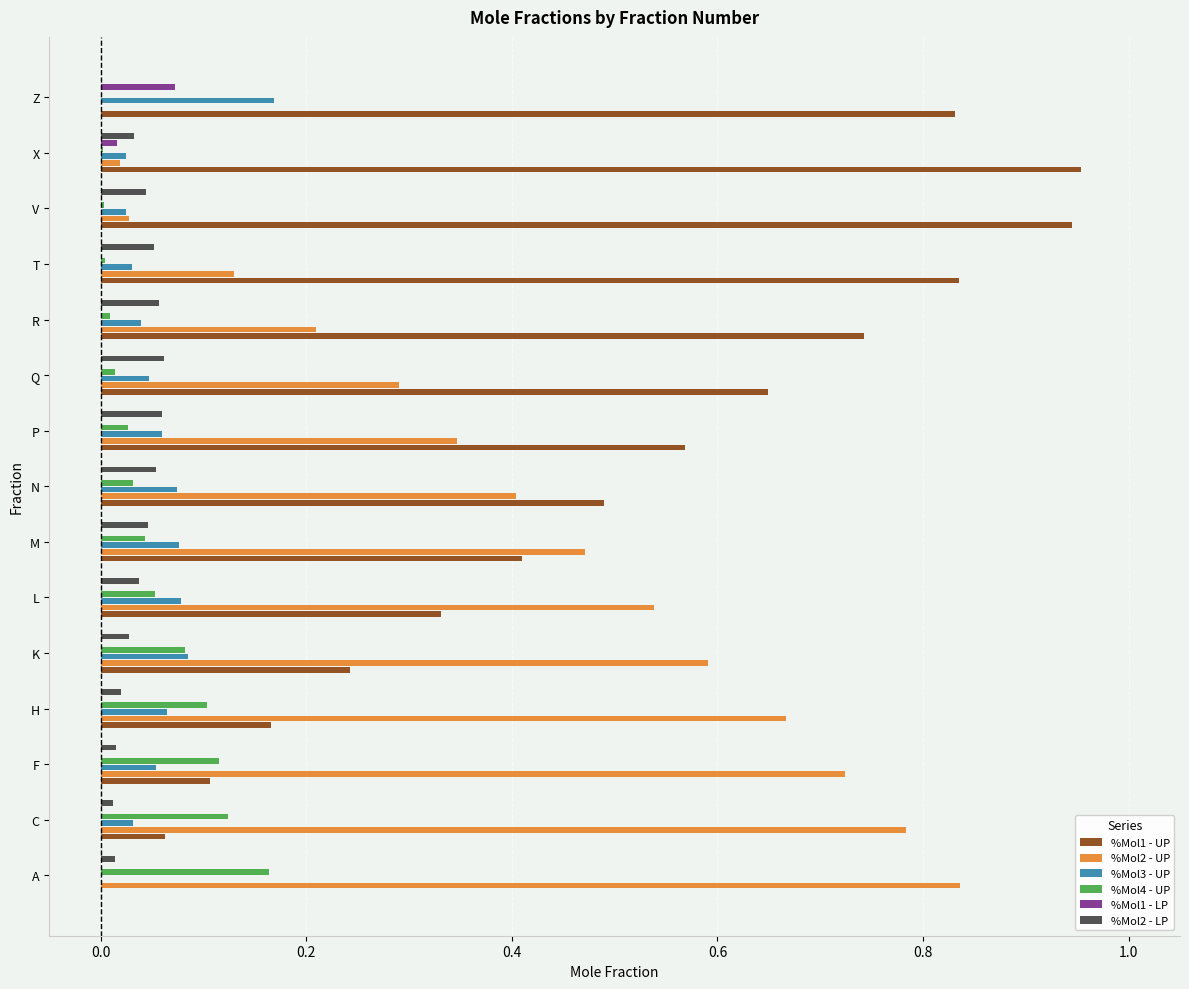

Is the value of %Mol3 - UP at R greater than the value of %Mol1 - UP at H?

No